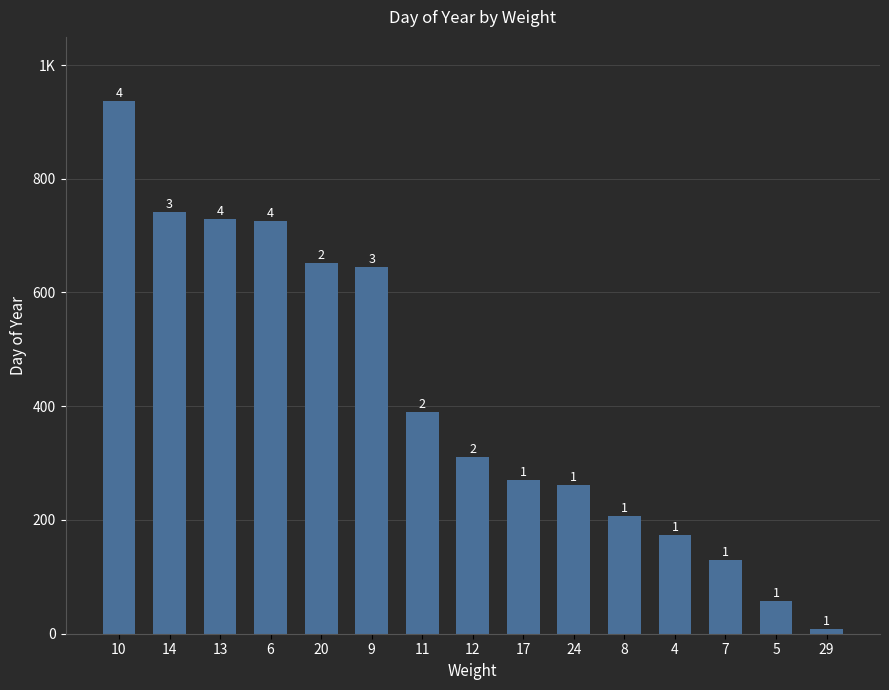

Rank the categories by value from lowest to highest.

29, 5, 7, 4, 8, 24, 17, 12, 11, 9, 20, 6, 13, 14, 10